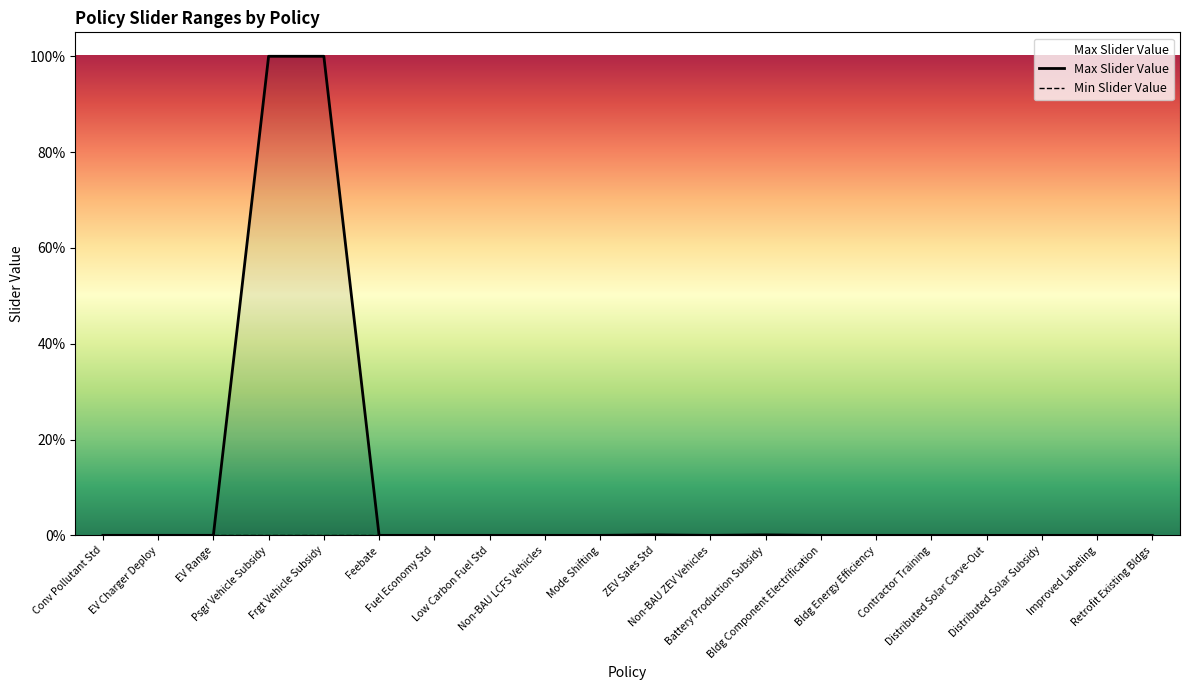

Rank the series by their average value, from highest to lowest.

Max Slider Value, Min Slider Value